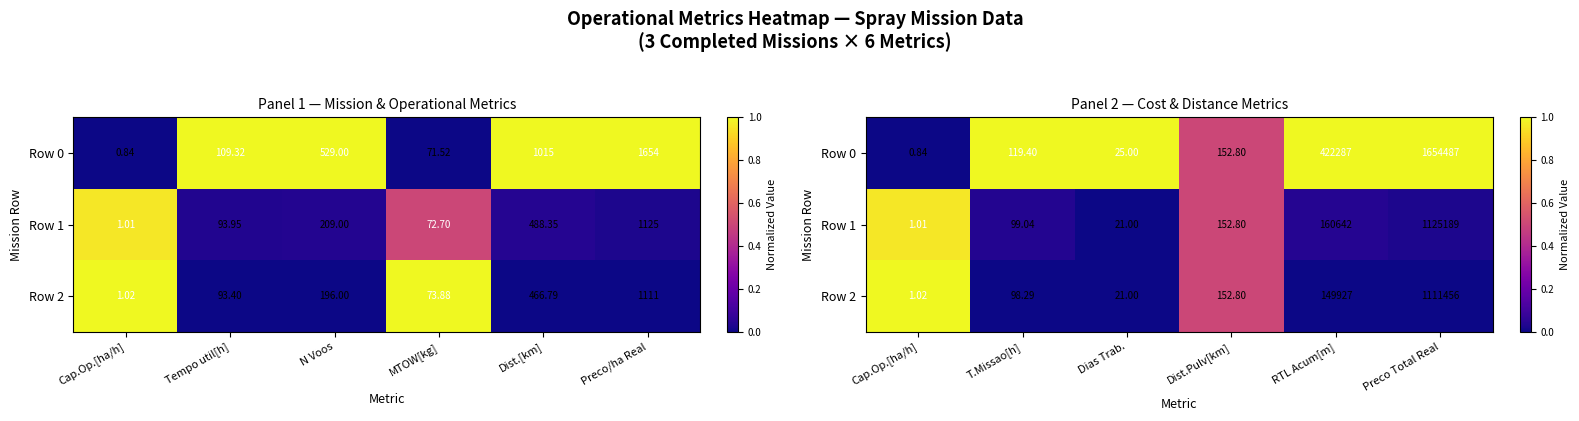

The Row 2 series shows 1.0 at Cap.Op.[ha/h]. True or false?

True